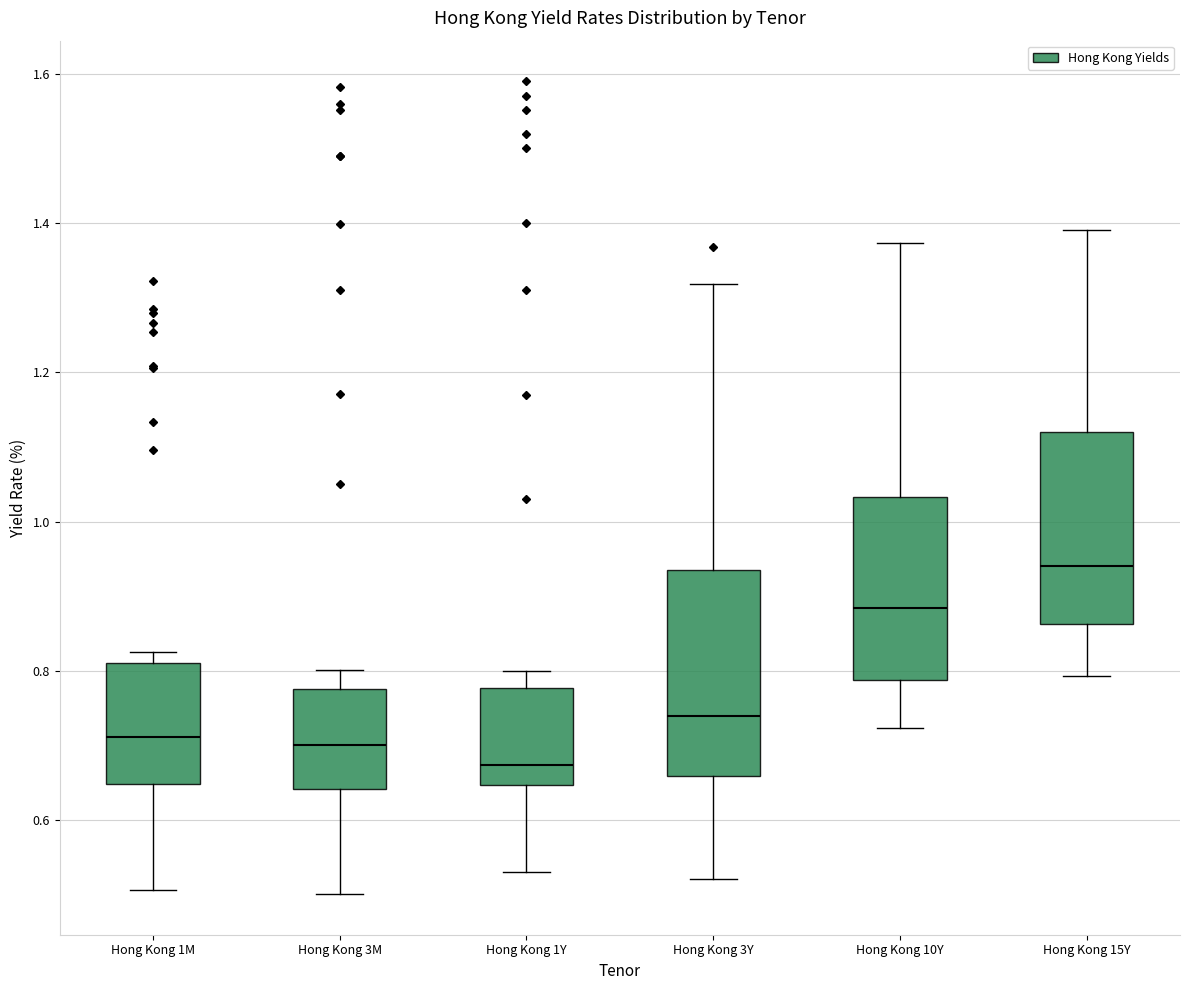

Which box has the lowest median line?

Hong Kong 1Y